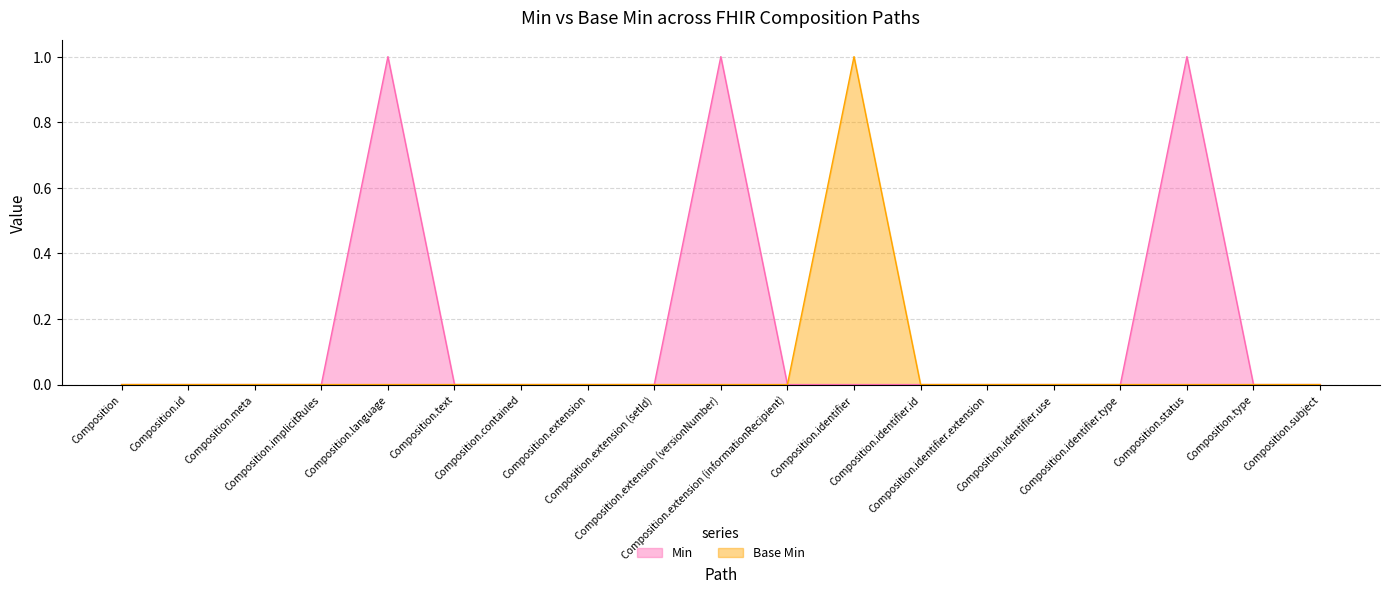

At which category is the sum across all series the highest?

Composition.language